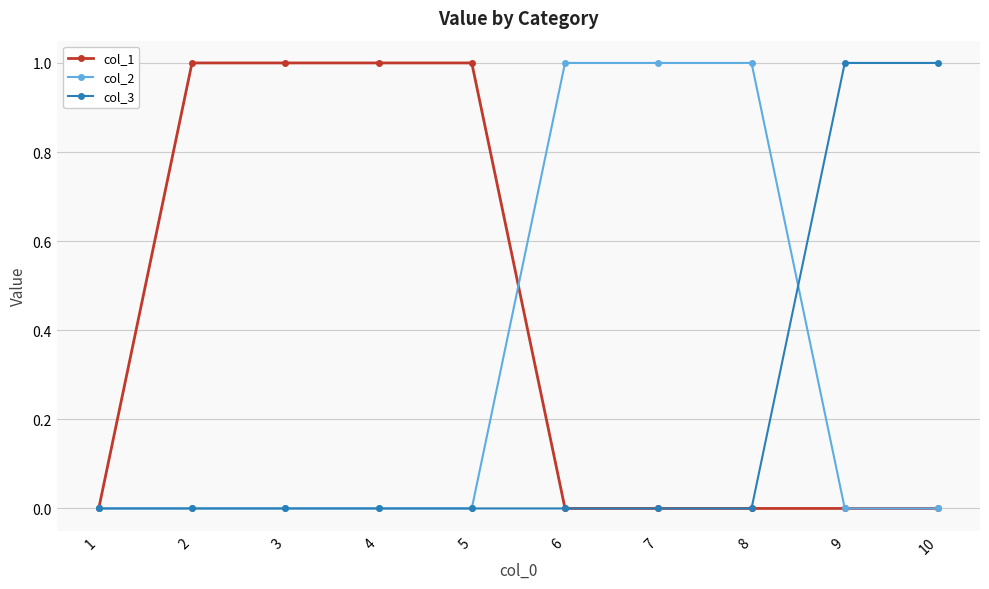

Rank the series by their average value, from highest to lowest.

col_1, col_2, col_3